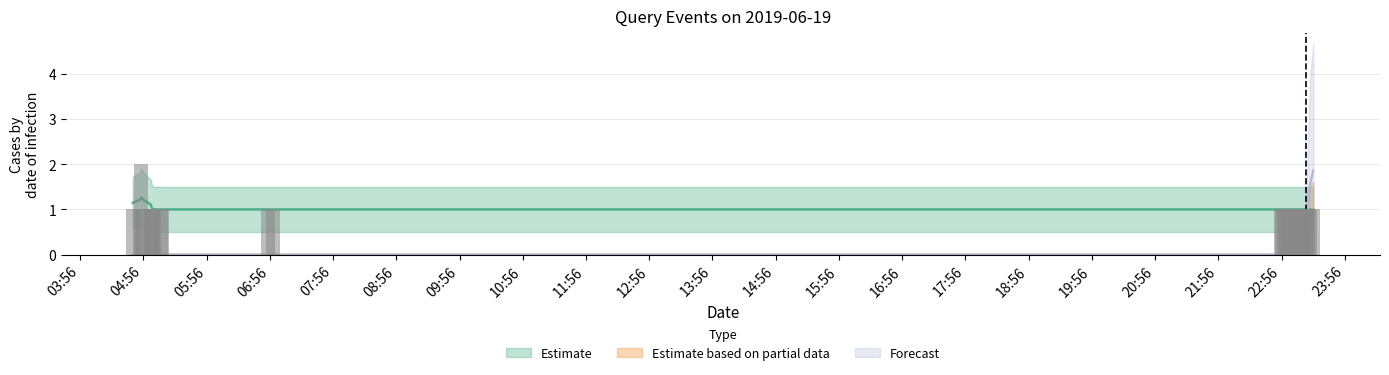

What is the label of the 11th bar from the right?

2019-06-19 23:04:00